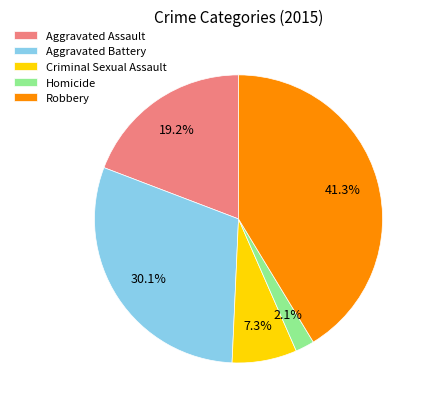

To the nearest percent, what is the average slice percentage?

20%